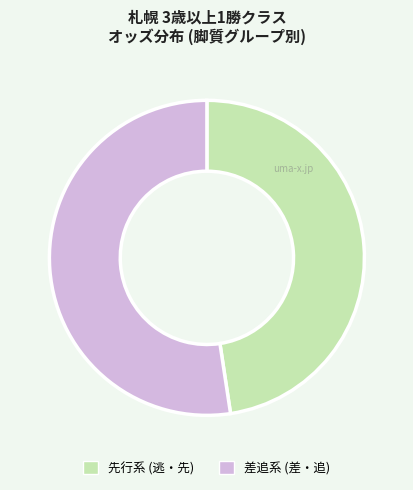

Does any single category account for the majority?

Yes